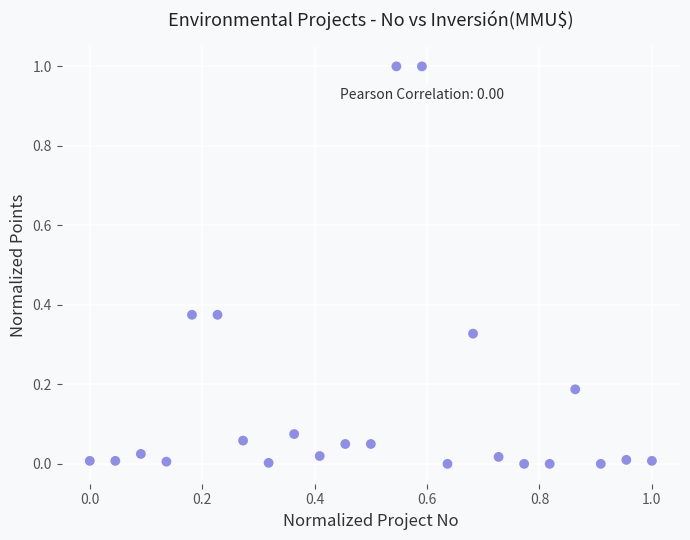

What is the range of X values (max minus min)?

1.0